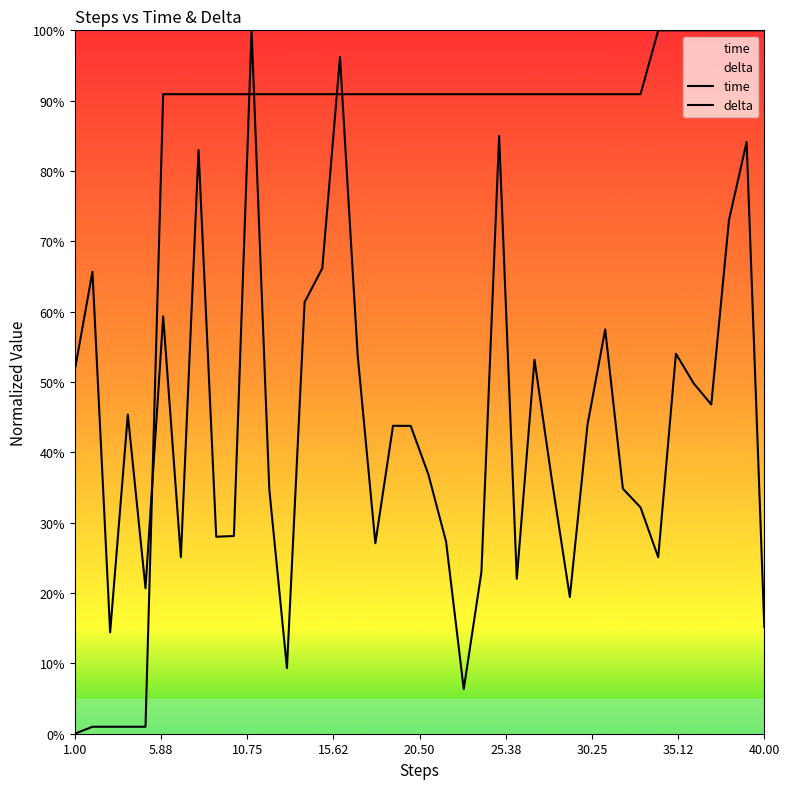

True or false: time and delta intersect in this chart.

True